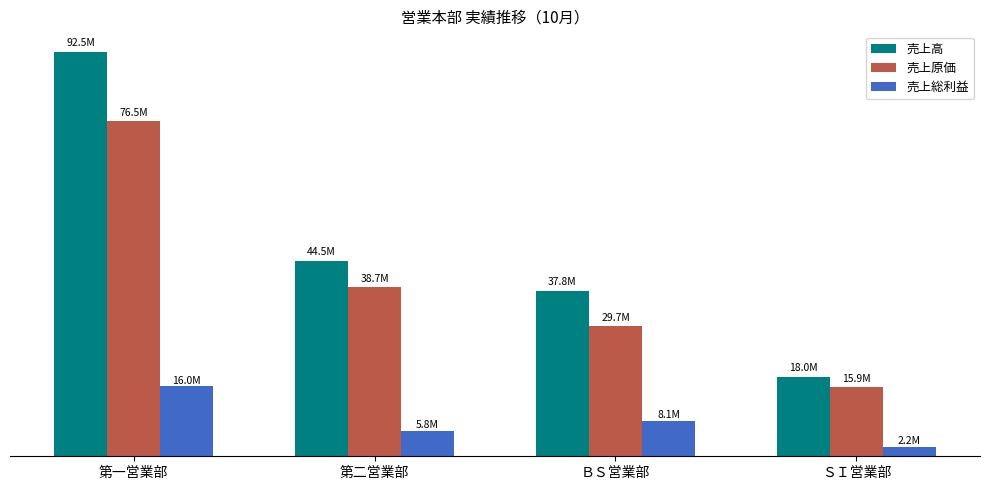

List the series in order of their overall mean, highest first.

売上高, 売上原価, 売上総利益